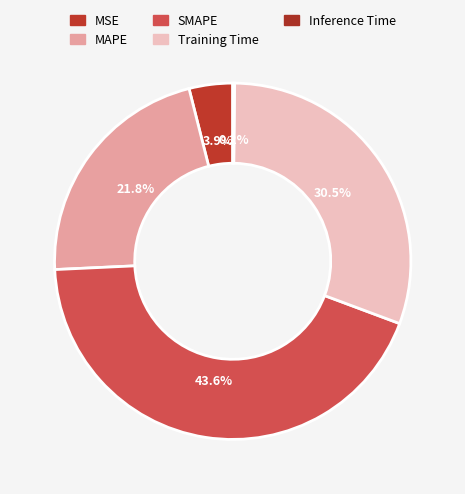

To the nearest percent, what is the average slice percentage?

20%